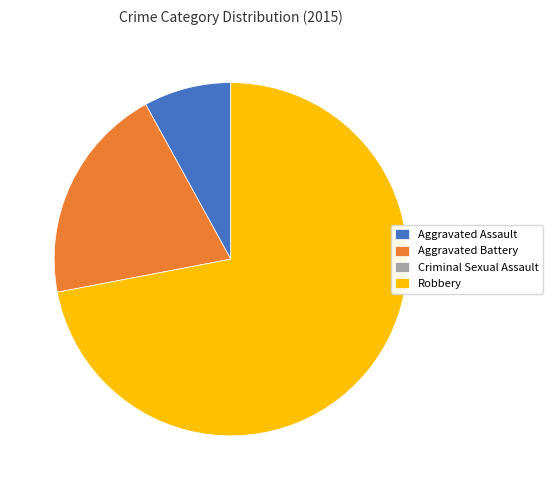

What is the majority slice?

Robbery